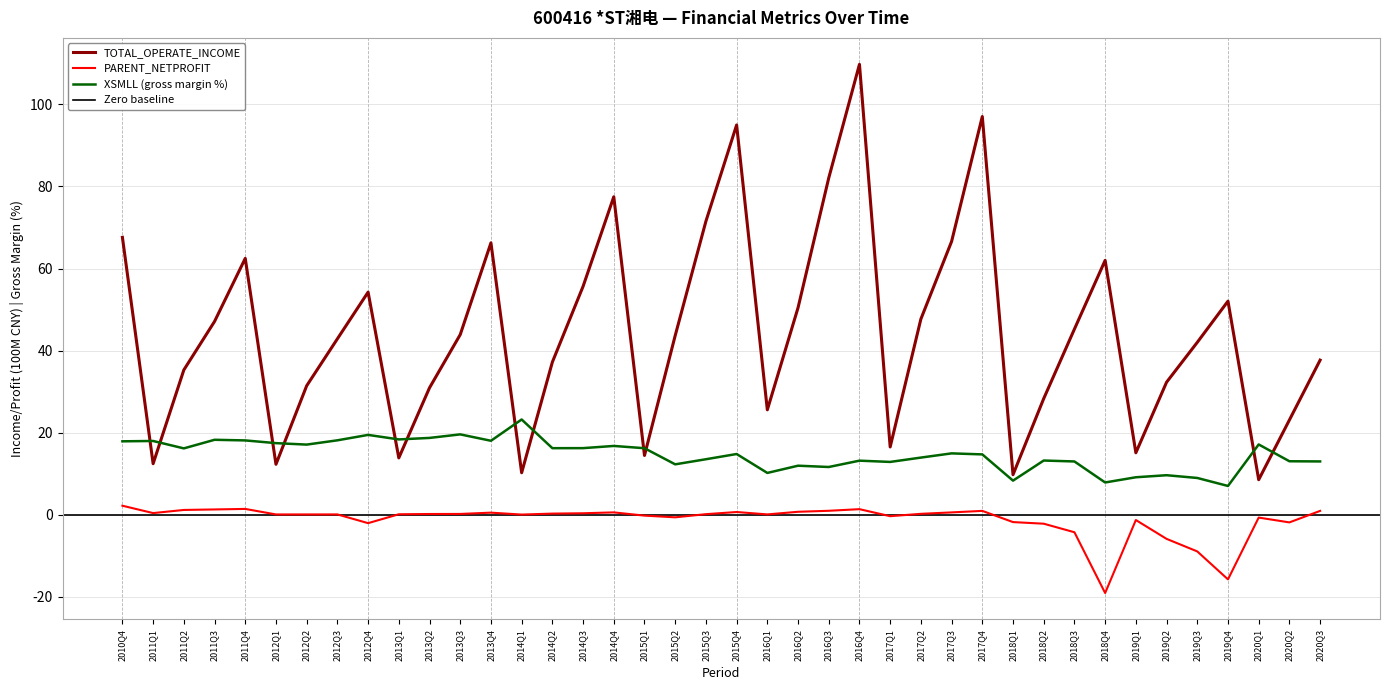

What is the difference between the second highest and second lowest values in the PARENT_NETPROFIT series?

17.2